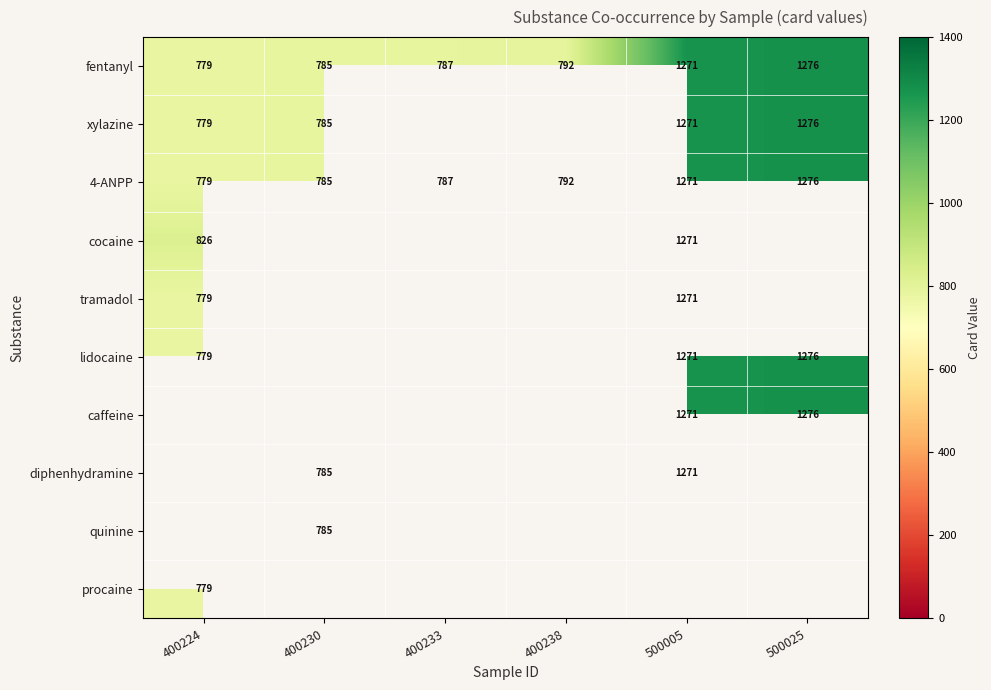

What is the difference between the fentanyl values at 400224 and 400230?

6